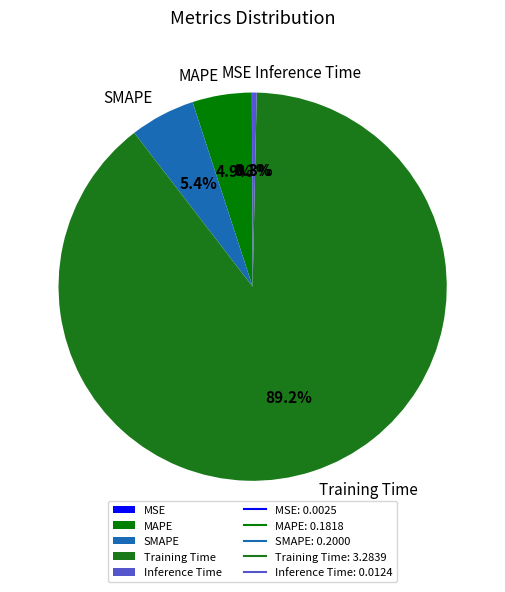

Does Inference Time account for over 50% of the chart?

No